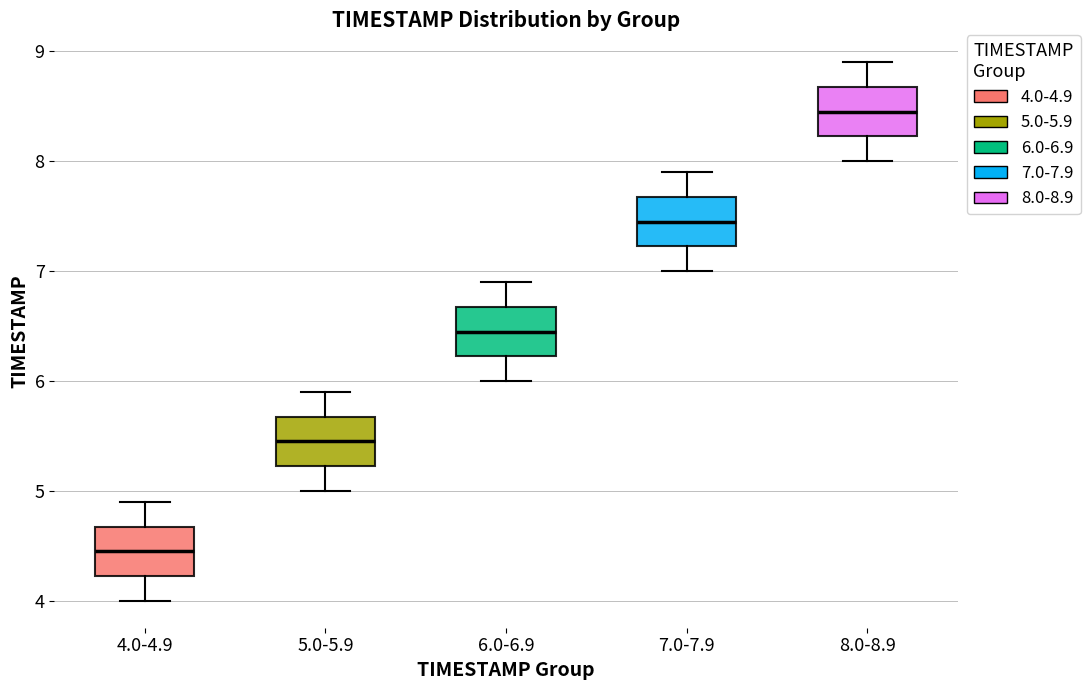

Which box's median line is the highest?

8.0-8.9